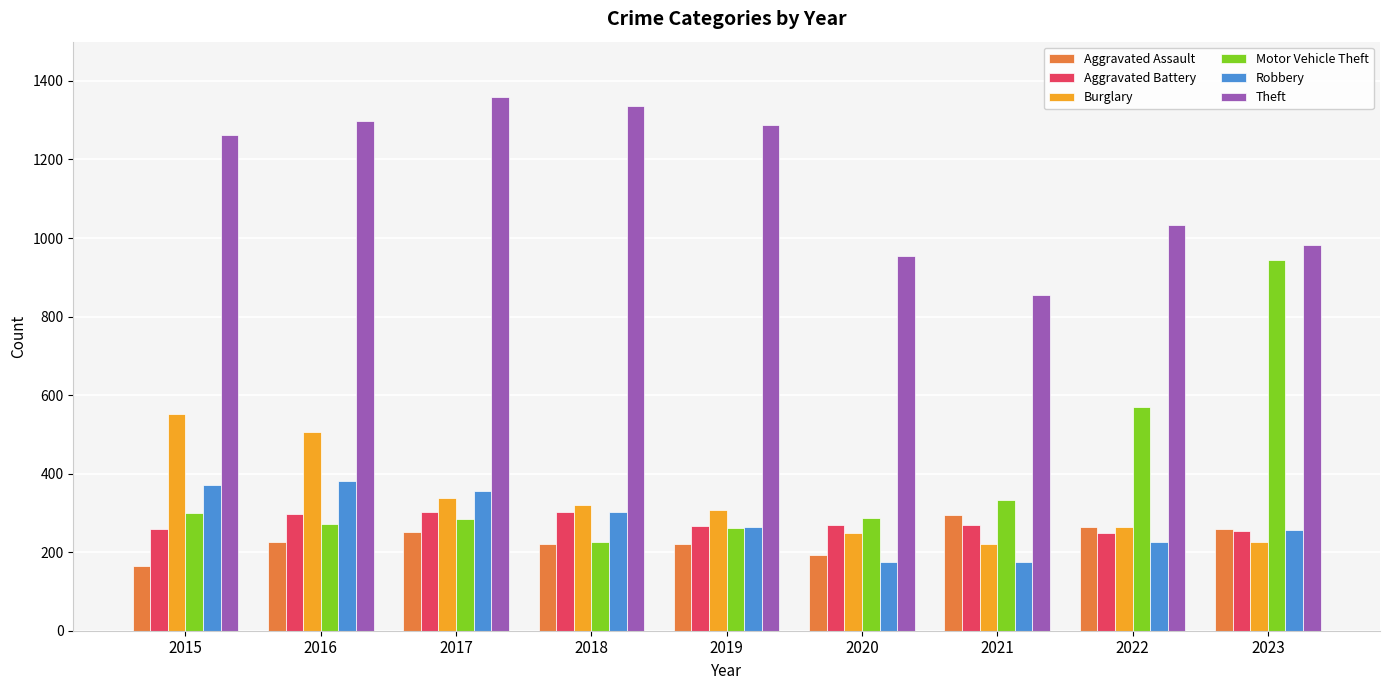

What is the value of the Motor Vehicle Theft bar at the 3rd from the left?

285